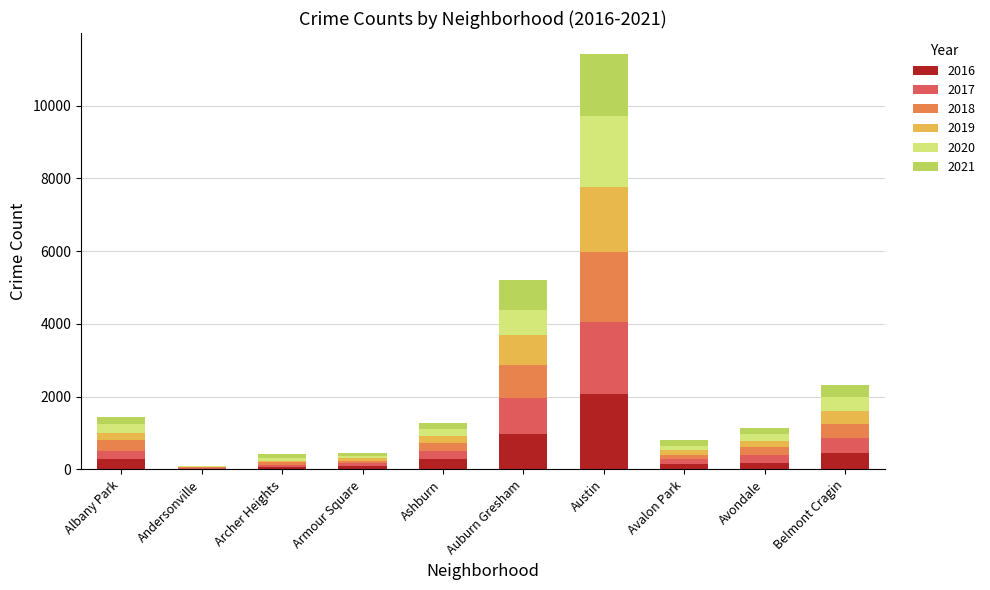

Which category has the highest value in the 2016 series?

Austin